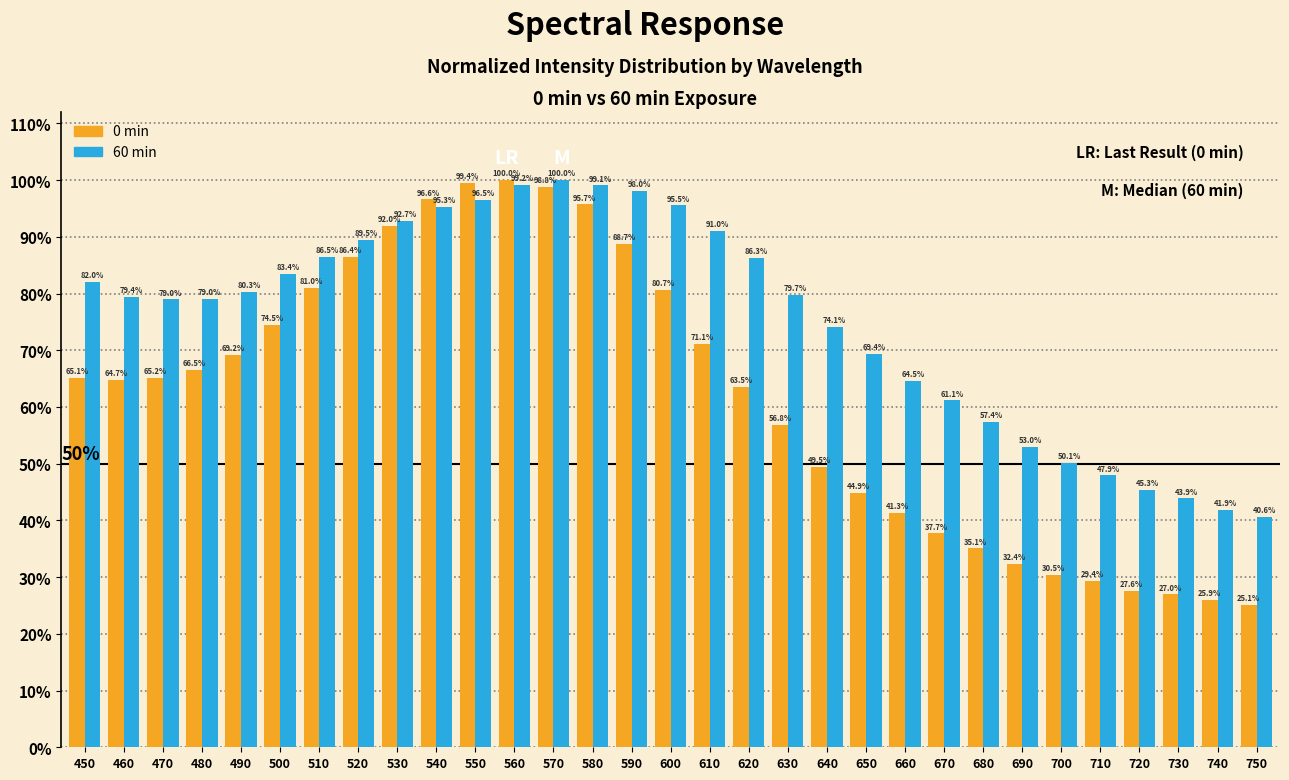

Does the chart contain any negative values?

No